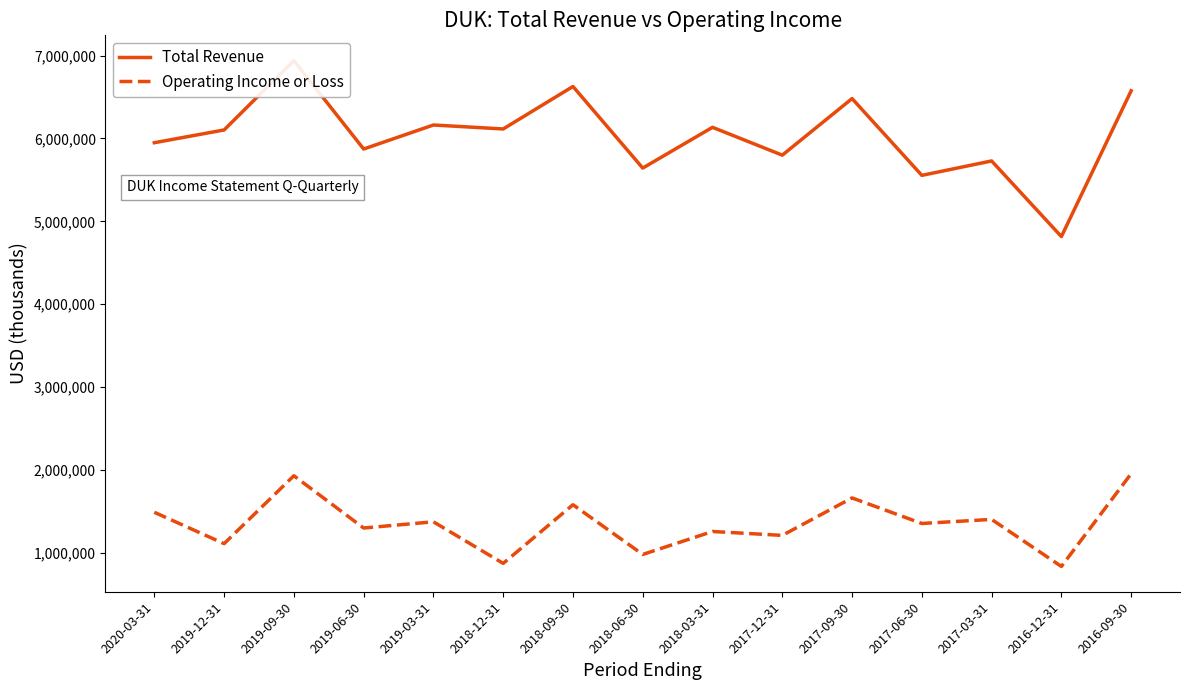

What is the lowest value of the Operating Income or Loss series?

834000